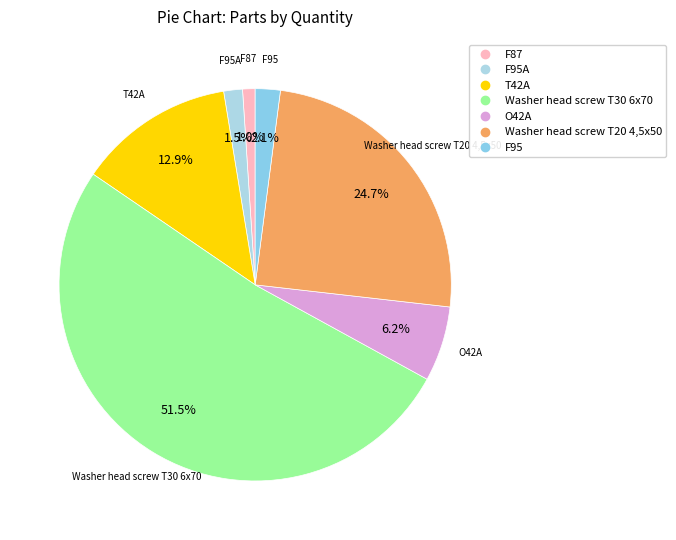

How many segments does this pie chart have?

7